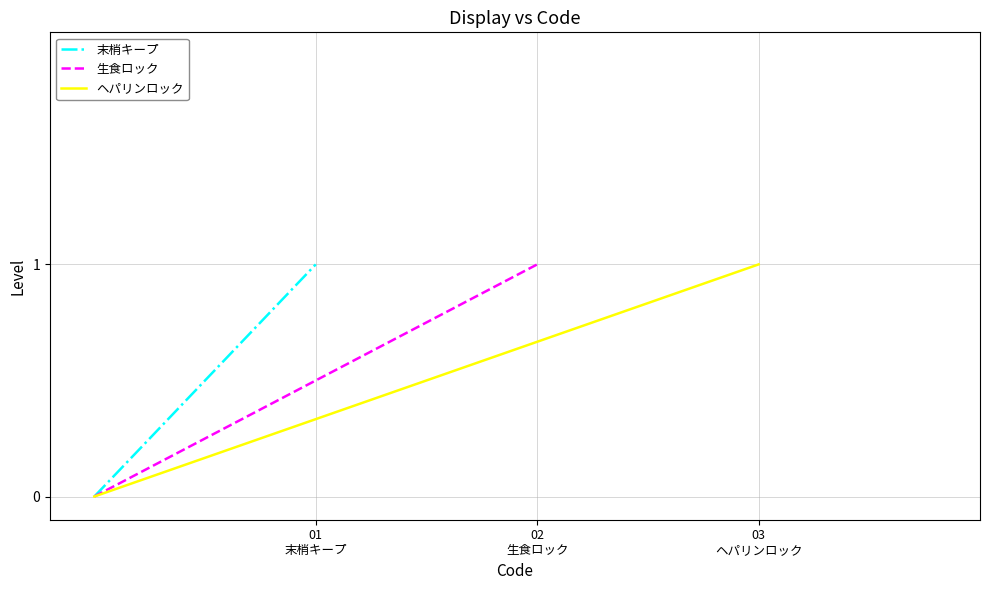

Where is 末梢キープ nearest to the value 0?

01
末梢キープ